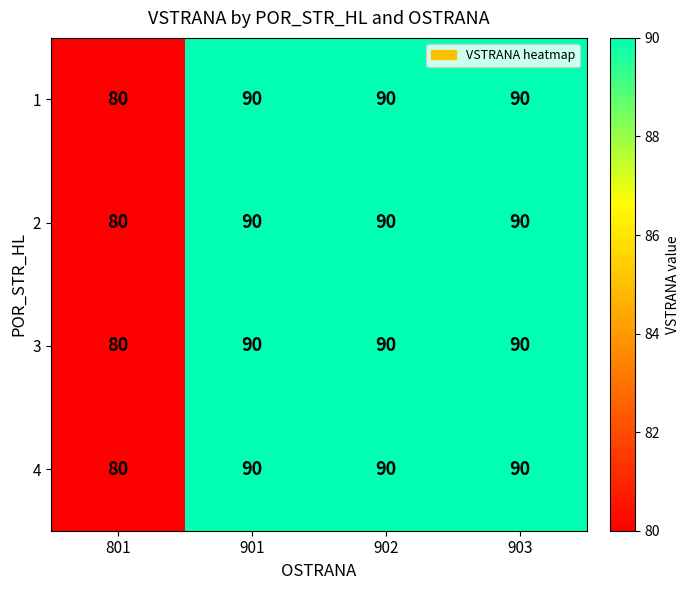

Is the value of 3 at 801 greater than the value of 2 at 903?

No